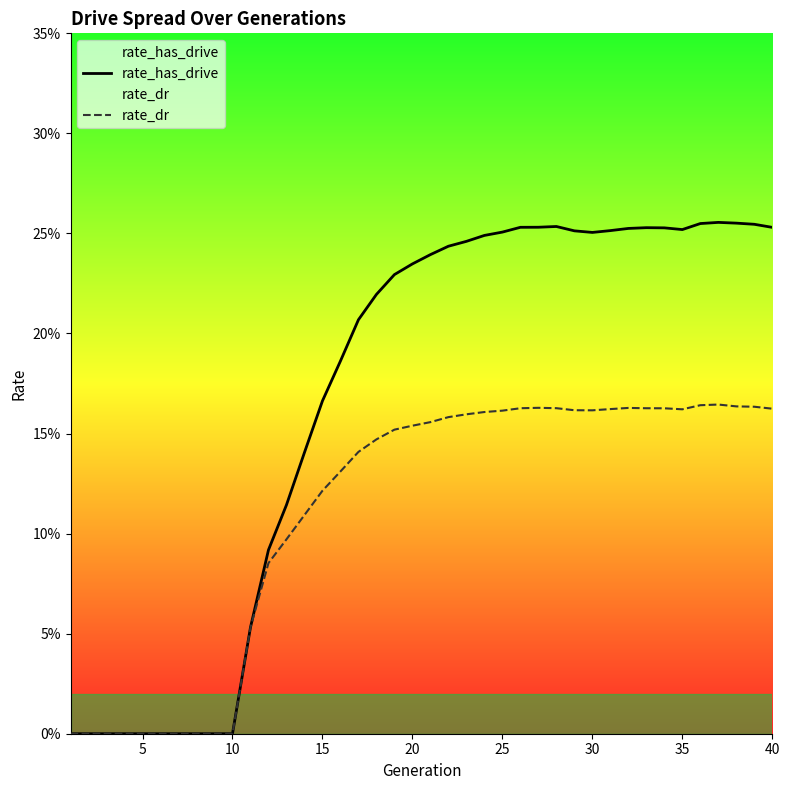

Is the value of rate_dr at 30 greater than the value of rate_has_drive at 32?

No